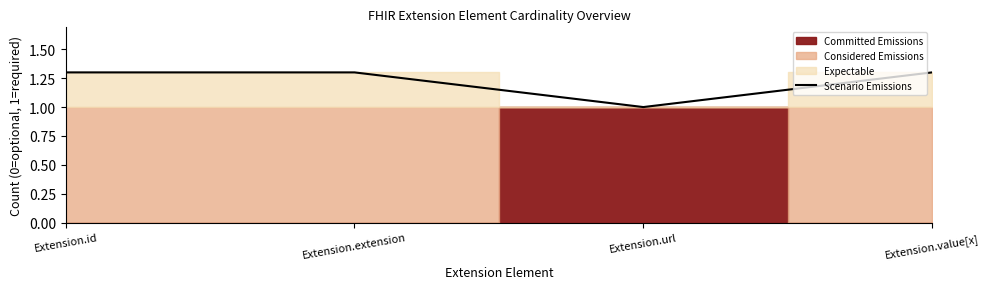

How many interior local valleys does the Scenario Emissions series have?

1